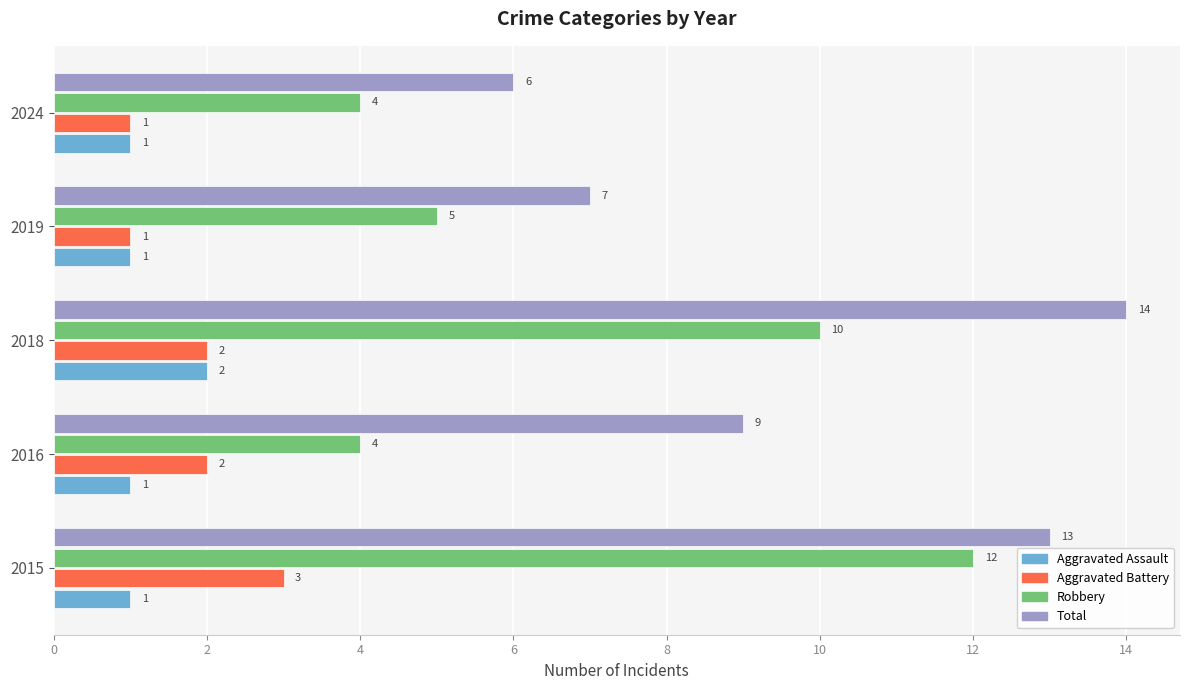

True or false: Robbery has a value of 17 at 2015.

False